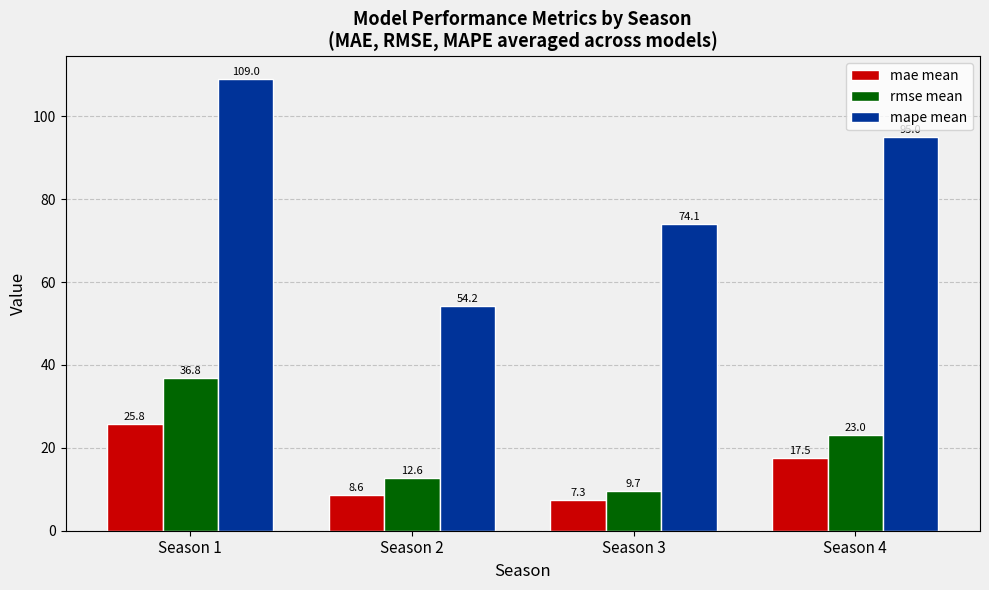

What are all the series names shown in the legend?

mae mean, rmse mean, mape mean